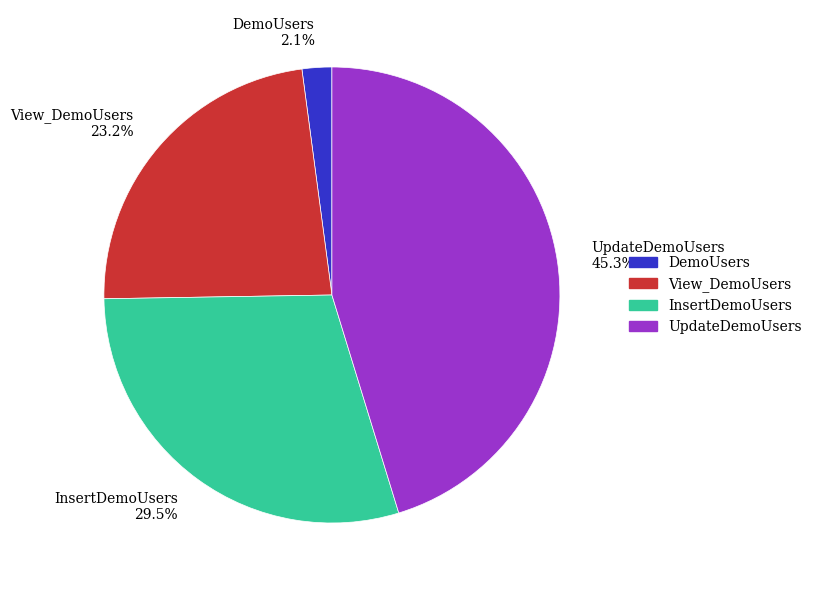

Does View_DemoUsers account for over 50% of the chart?

No